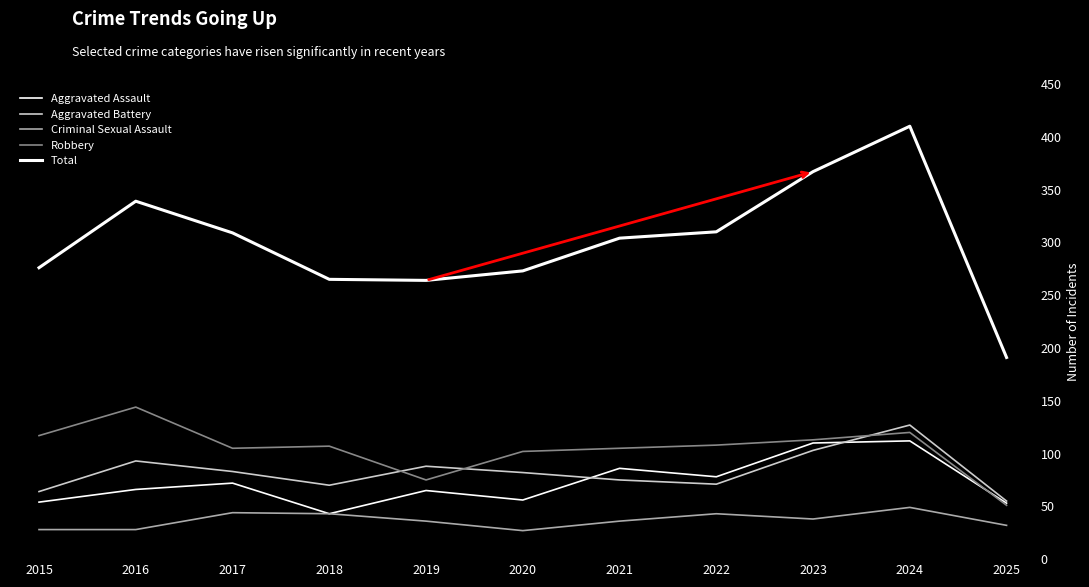

Count the number of data series in this chart.

5